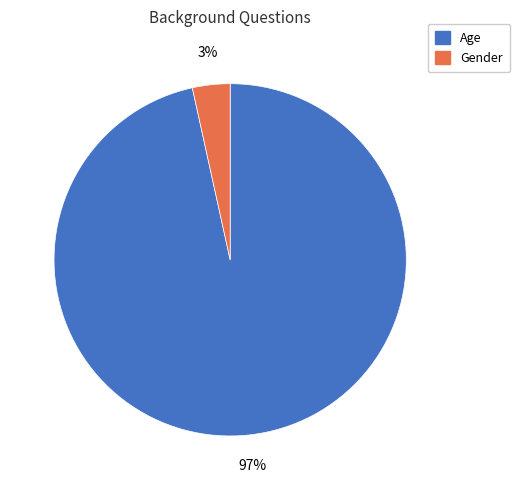

To the nearest percent, what portion does Age represent?

97%